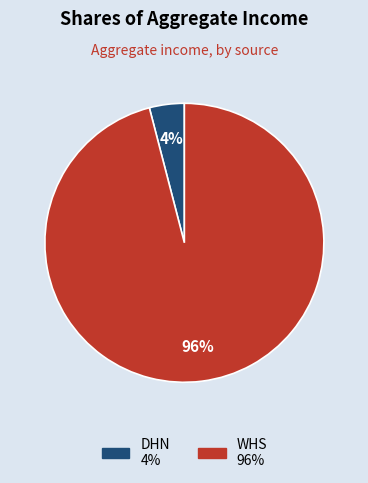

Which category accounts for the majority?

WHS